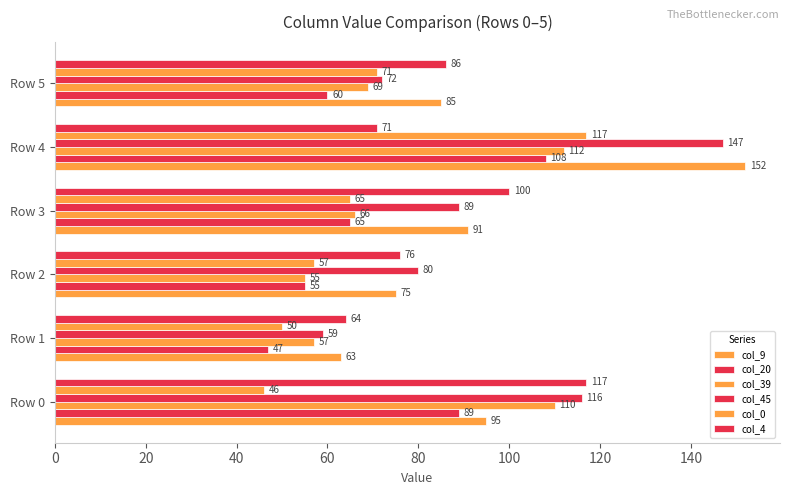

Count the number of categories in the chart.

6